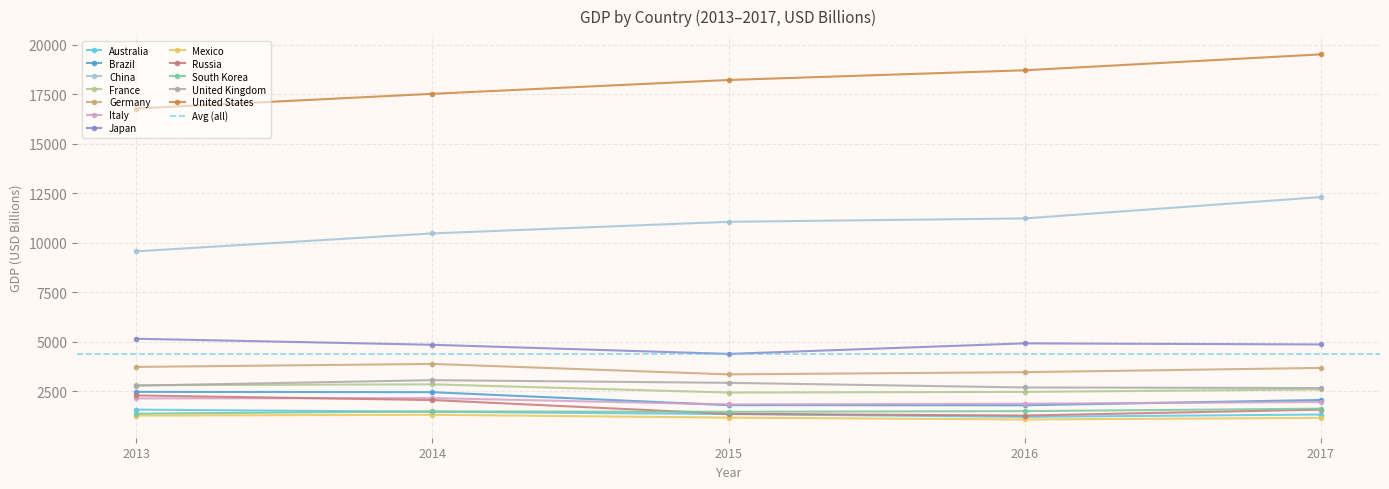

What is the average value of the 2014 GDP series?

4466.2